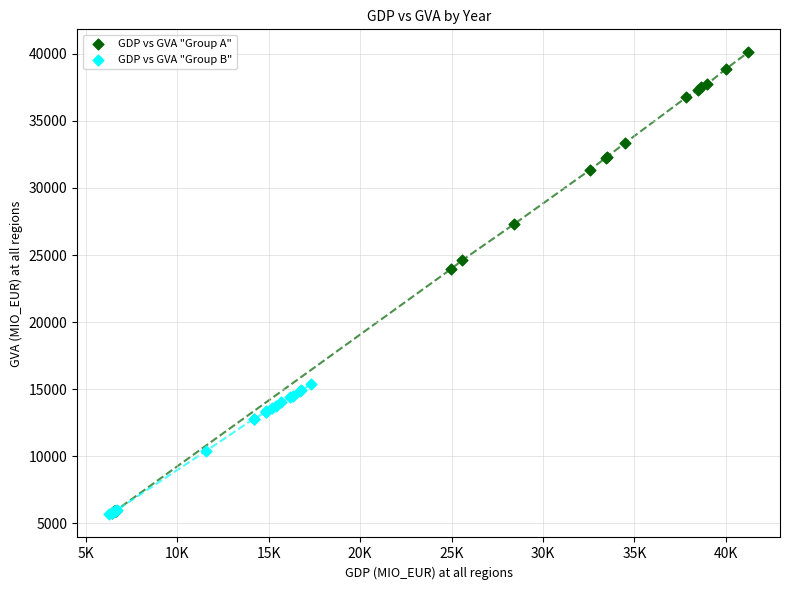

Which series contains the highest Y value?

GDP vs GVA "Group A"